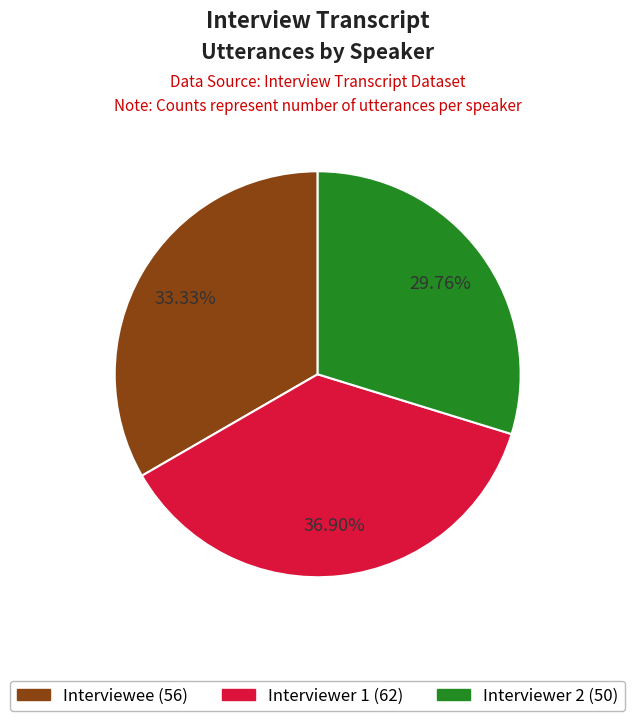

How many segments does this pie chart have?

3